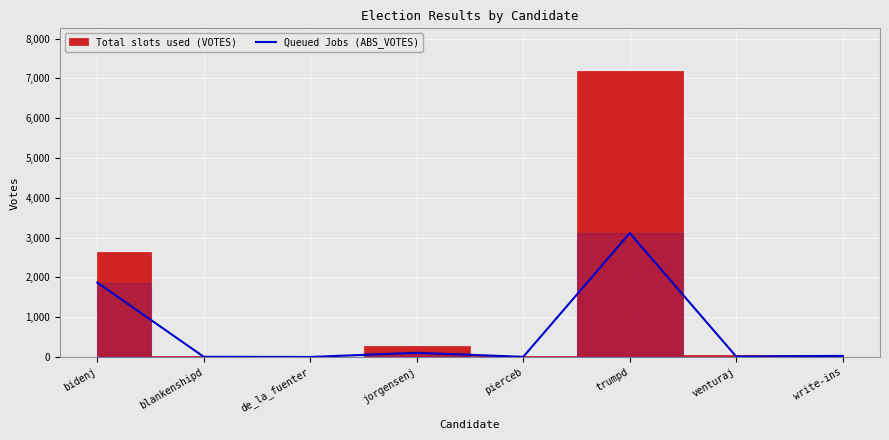

True or false: there are more than 0 points higher than both neighbors.

True